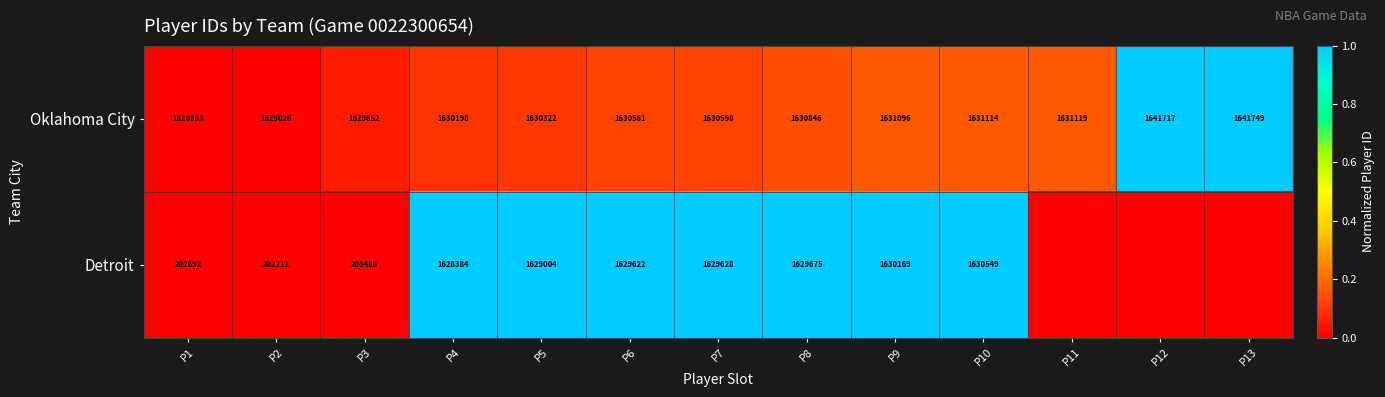

Which series changed the most between P7 and P8?

Oklahoma City